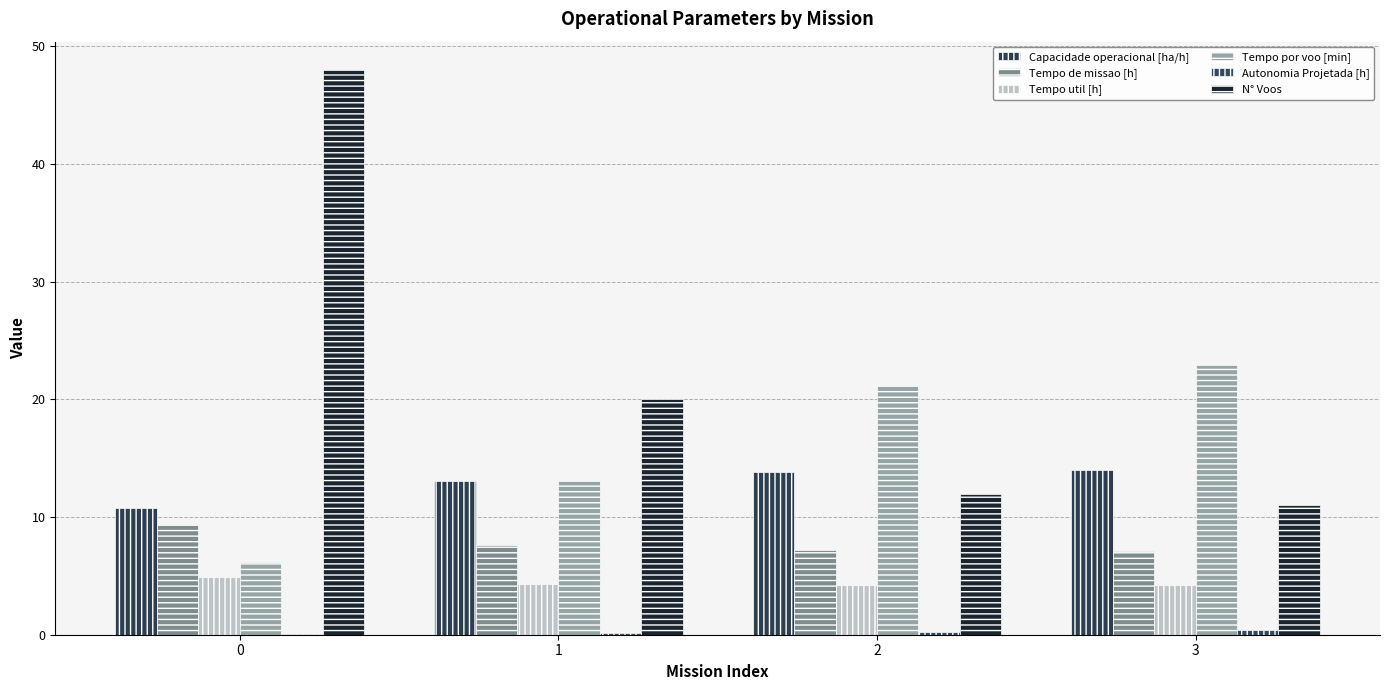

How many groups of bars are there?

4